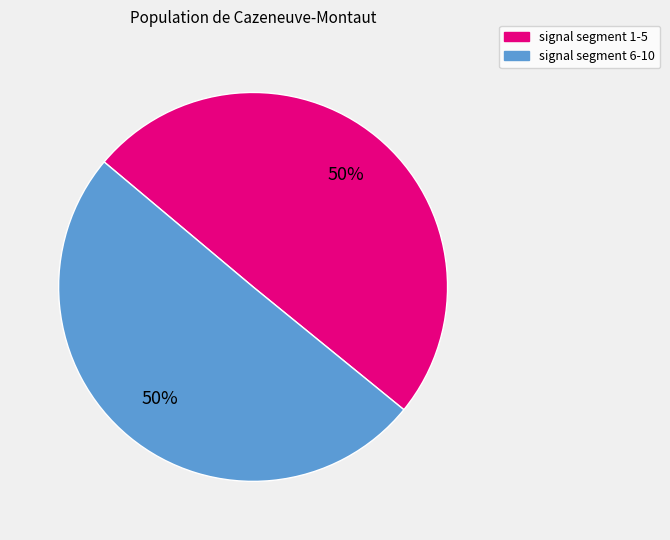

To the nearest percent, what is the average slice percentage?

50%